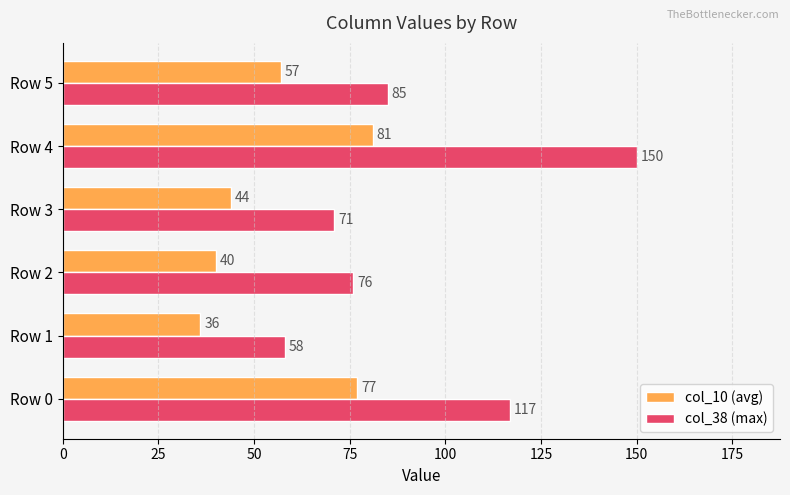

At which label does col_38 (max) reach its minimum?

Row 1